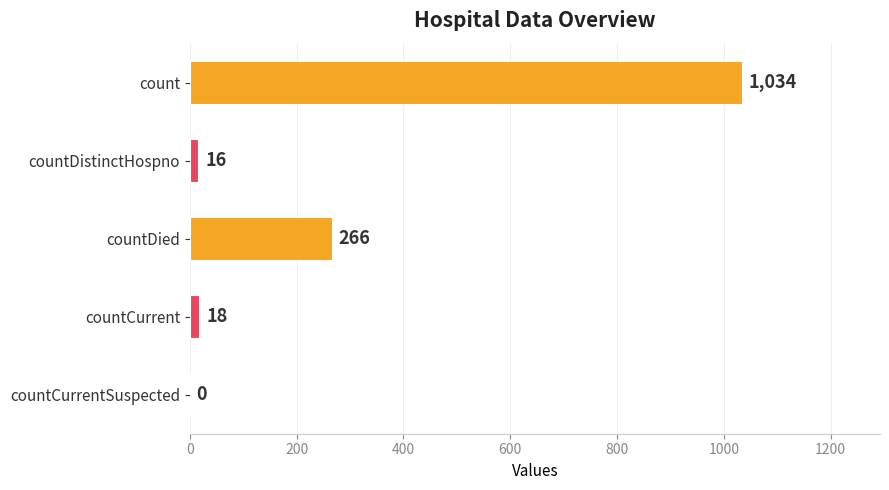

Which has a higher value, countCurrentSuspected or countCurrent?

countCurrent